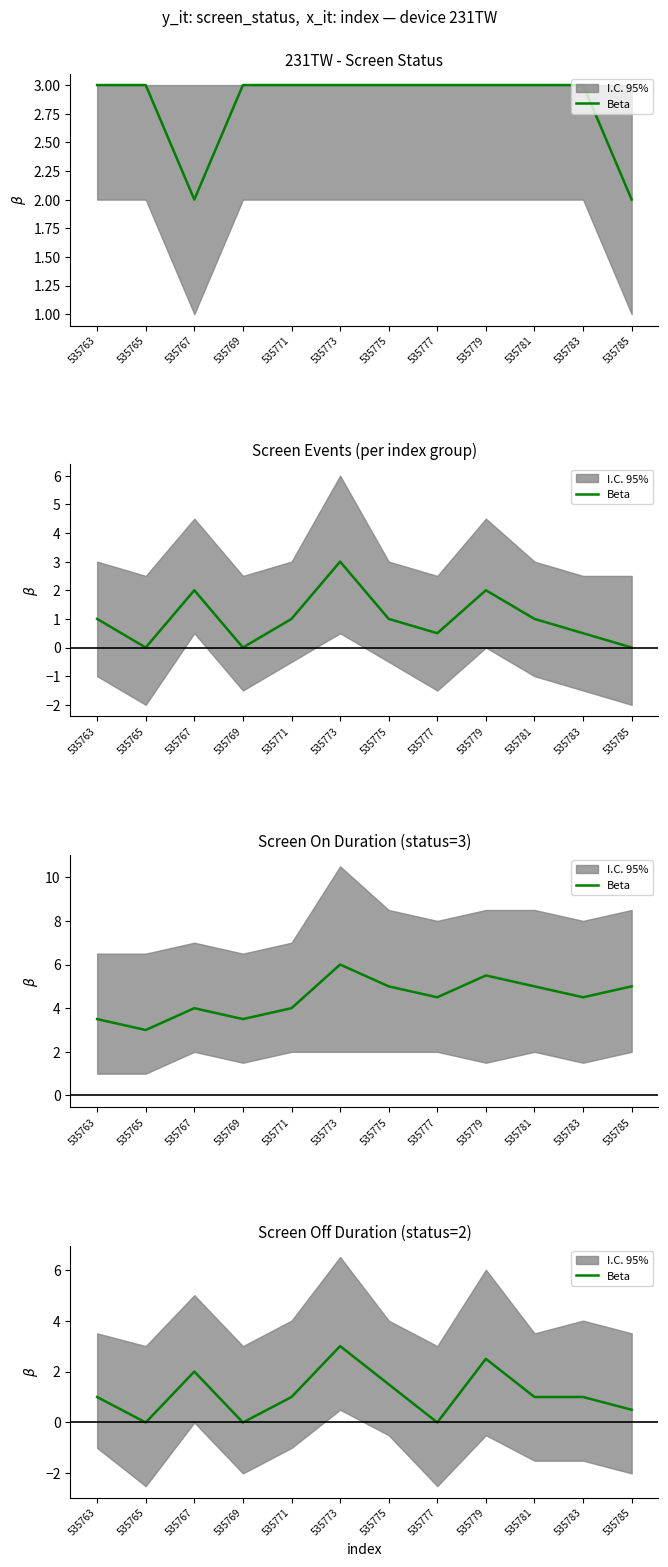

The value at 535785 is 0.8. True or false?

False